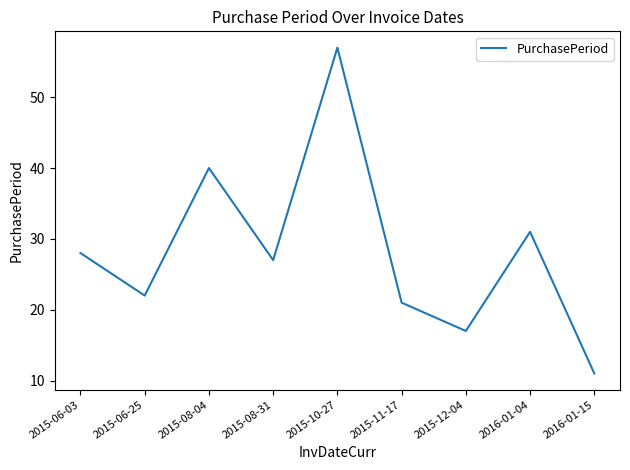

List the labels in order of value, smallest first.

2016-01-15, 2015-12-04, 2015-11-17, 2015-06-25, 2015-08-31, 2015-06-03, 2016-01-04, 2015-08-04, 2015-10-27